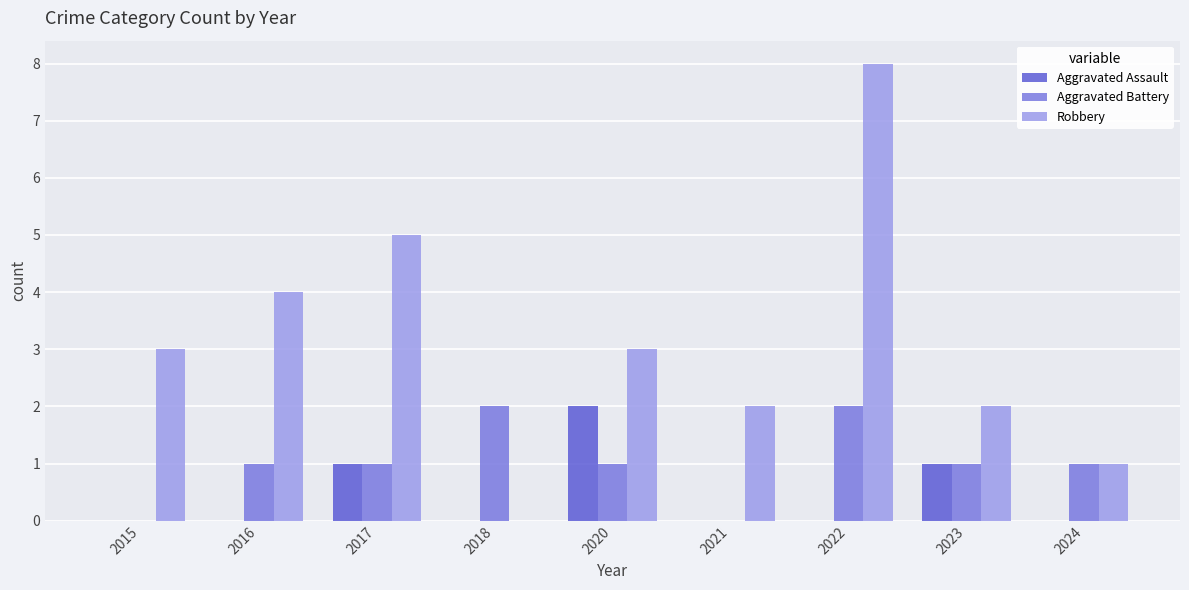

Is it true that Robbery equals 0 at 2024?

False